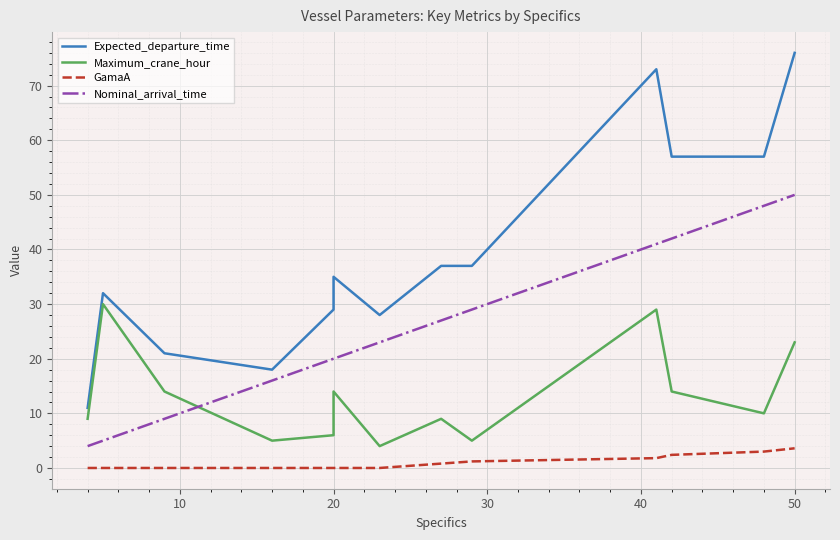

The value of Maximum_crane_hour at 10 is 18.9. True or false?

False